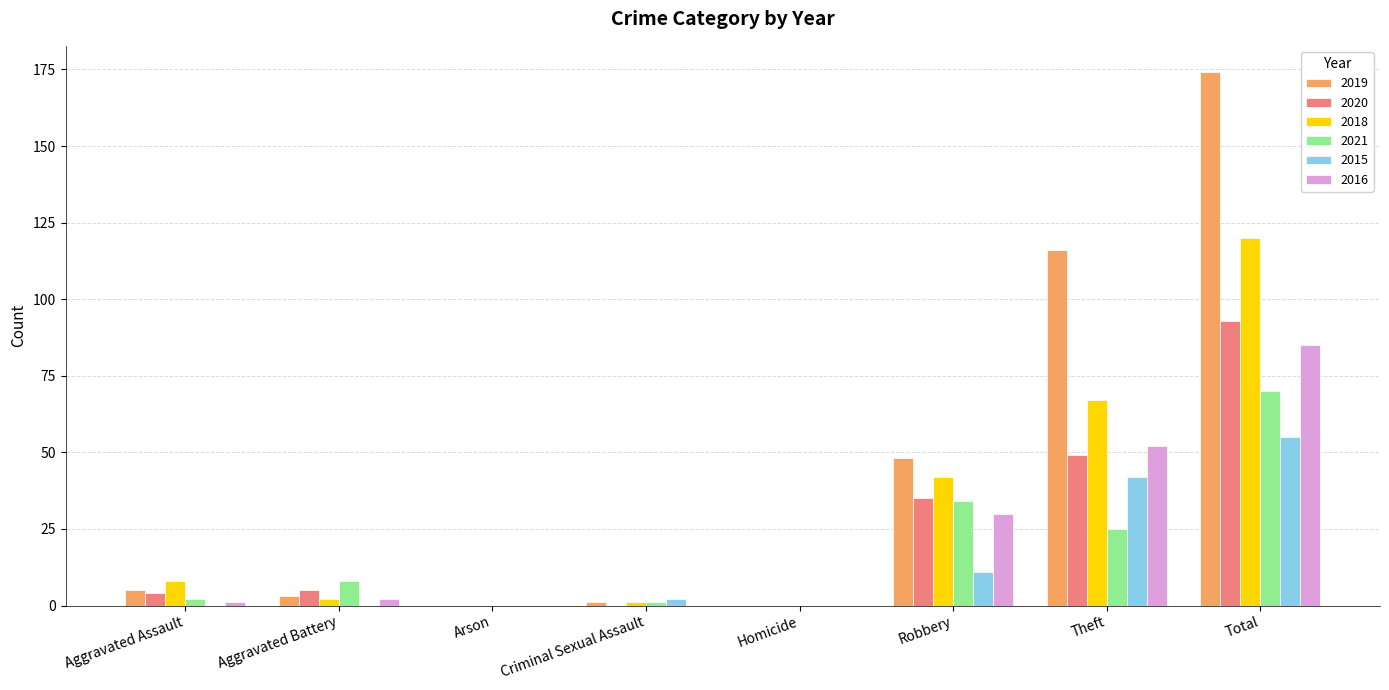

Which category has the highest value in the 2020 series?

Total